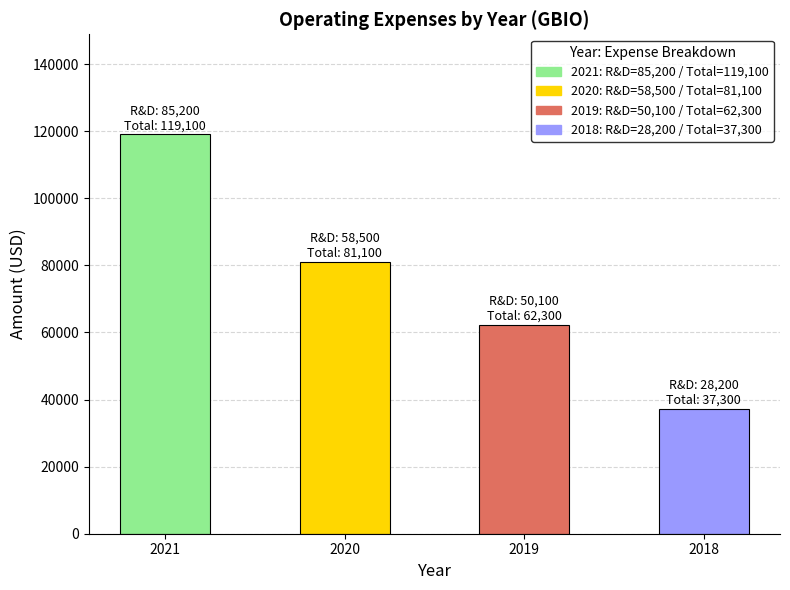

What is the ratio of the value at 2020 to the value at 2019?

1.3